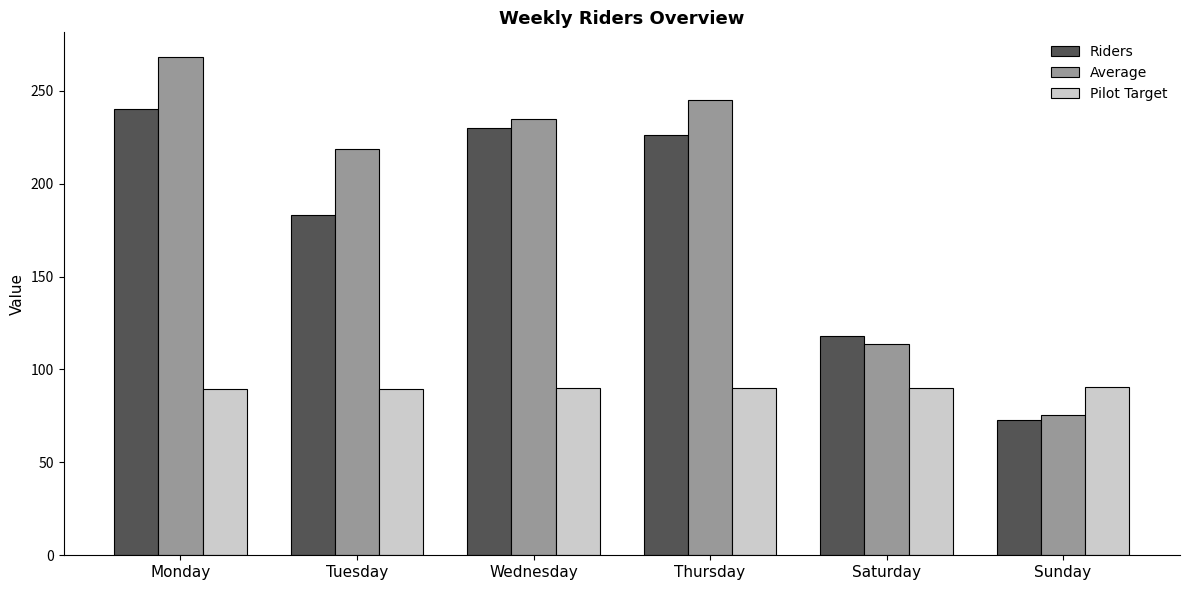

Which label corresponds to the largest value in the chart?

Monday